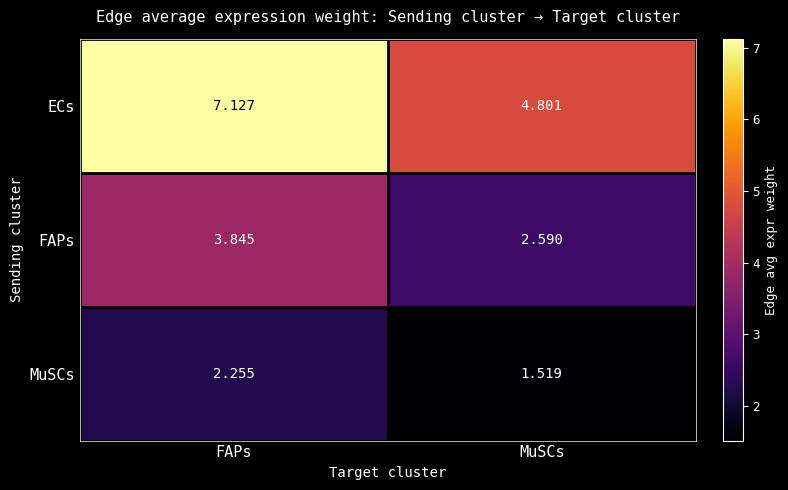

What is the total value across all series at FAPs?

13.2